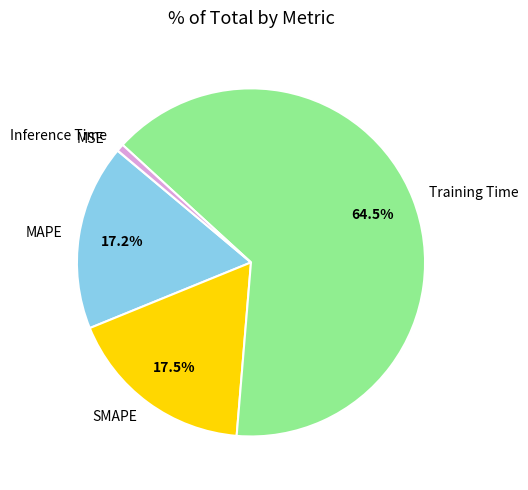

What portion of the pie excludes SMAPE?

82.5%